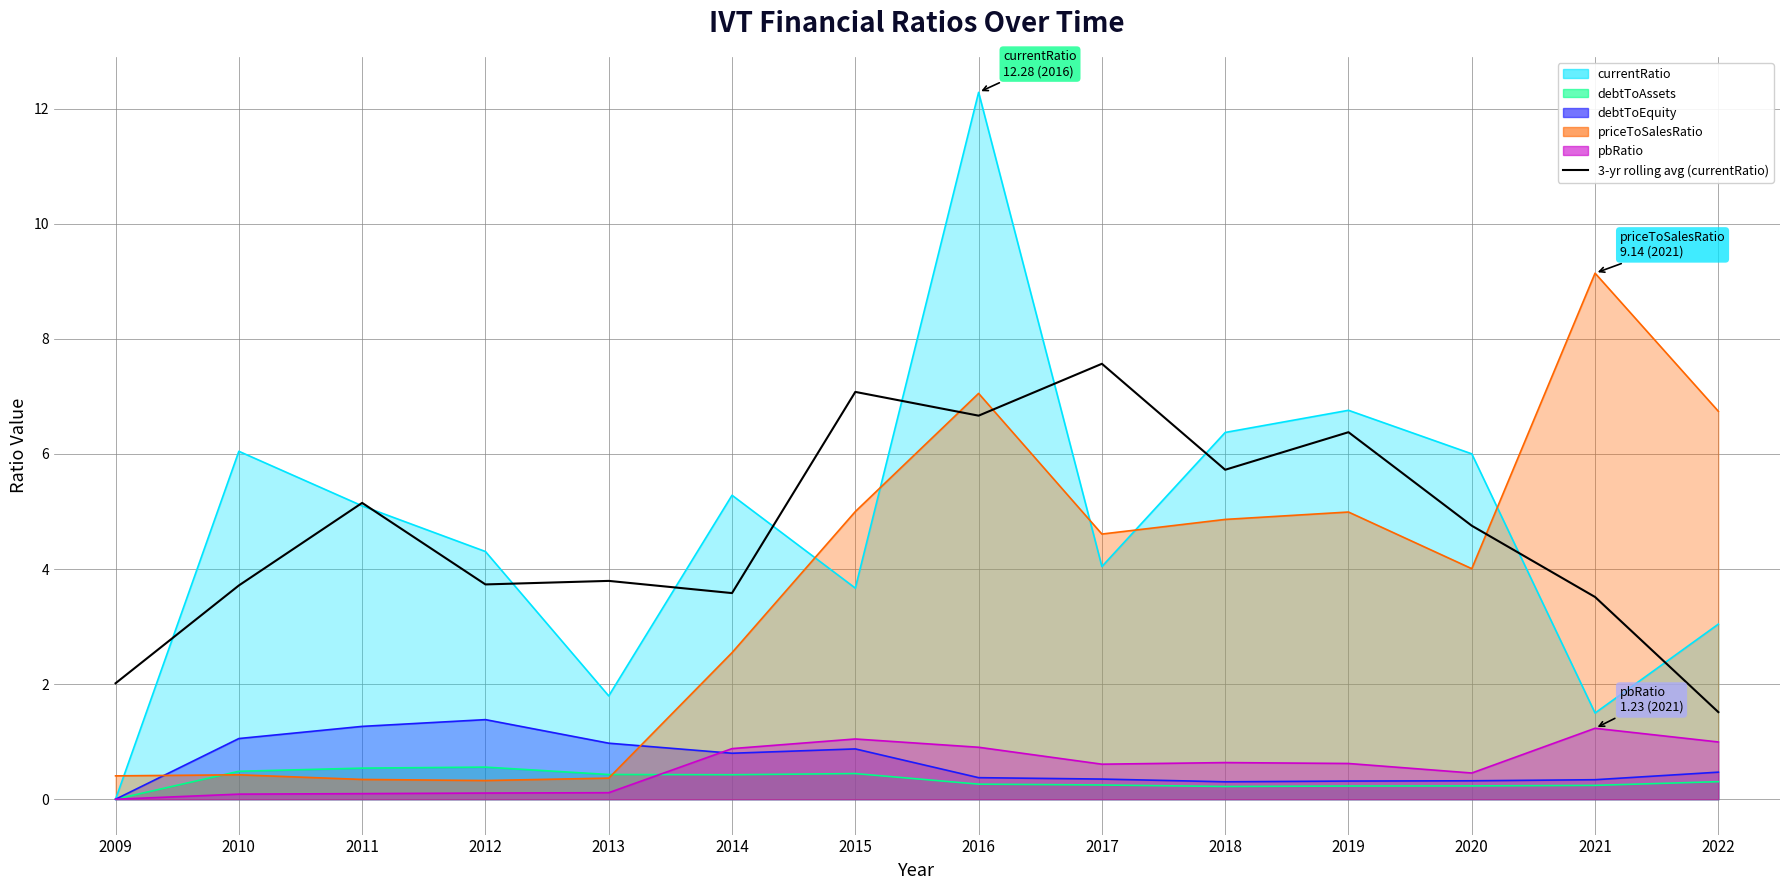

Reading left to right, list all the values displayed in this chart.

2009=2.0	2010=3.7	2011=5.1	2012=3.7	2013=3.8	2014=3.6	2015=7.1	2016=6.7	2017=7.6	2018=5.7	2019=6.4	2020=4.8	2021=3.5	2022=1.5